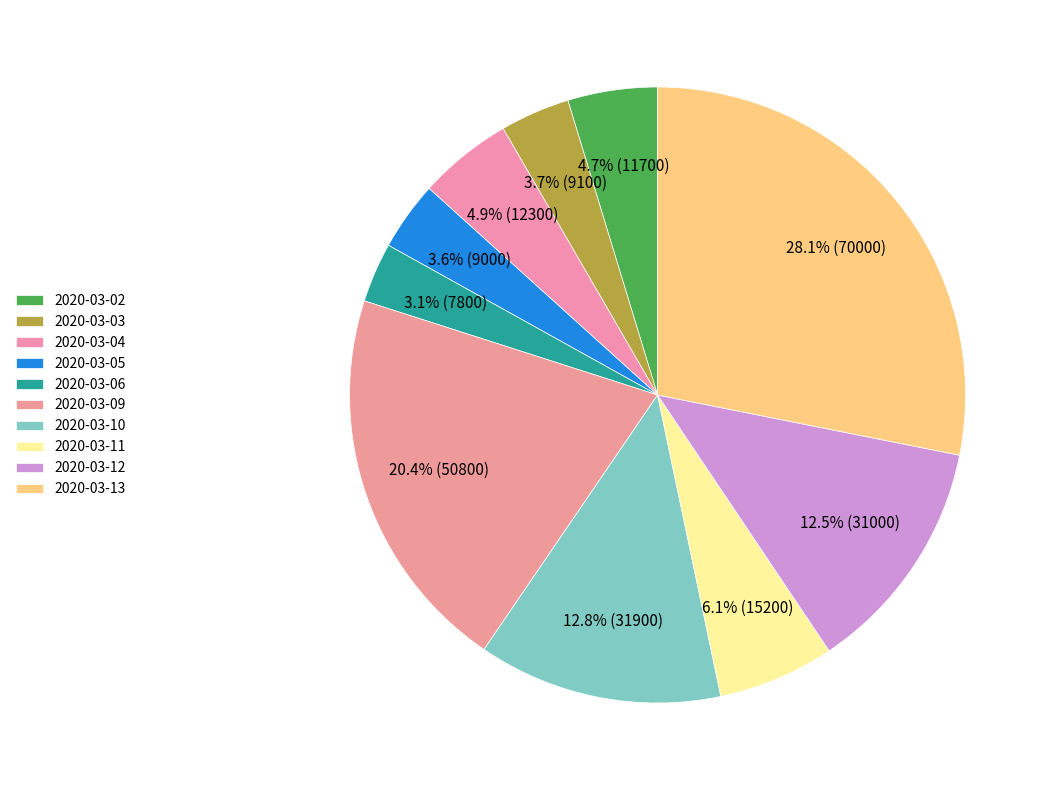

What is the change in value from 2020-03-02 to 2020-03-13?

+58300